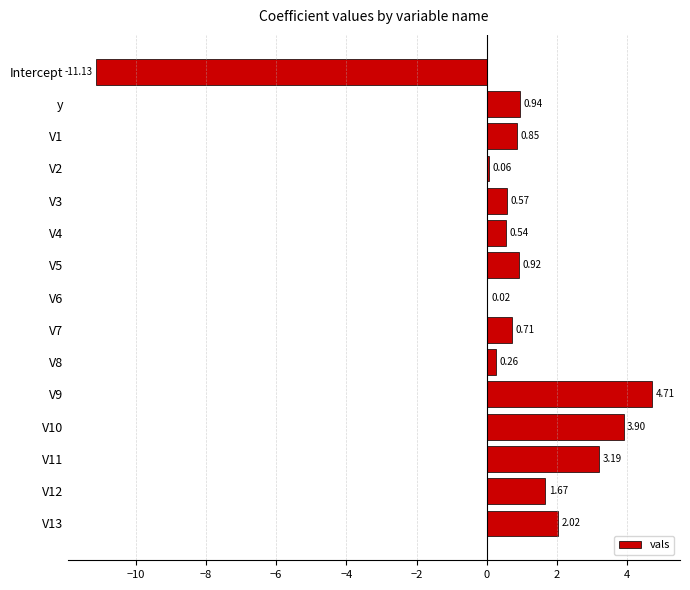

How many values are above zero?

14